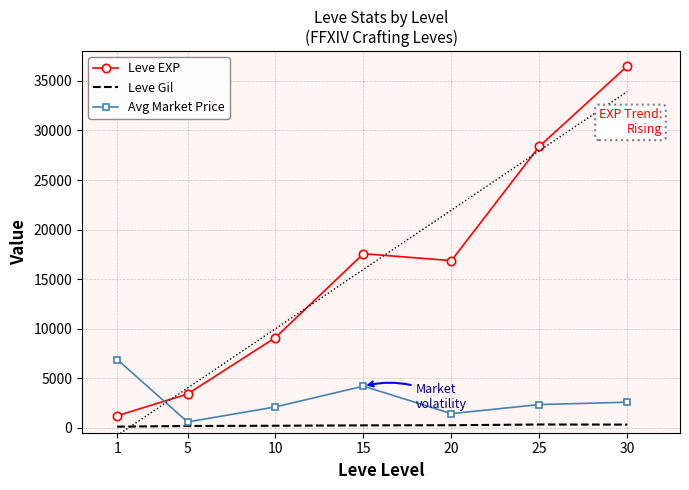

Which series has the largest total across all categories?

Leve EXP